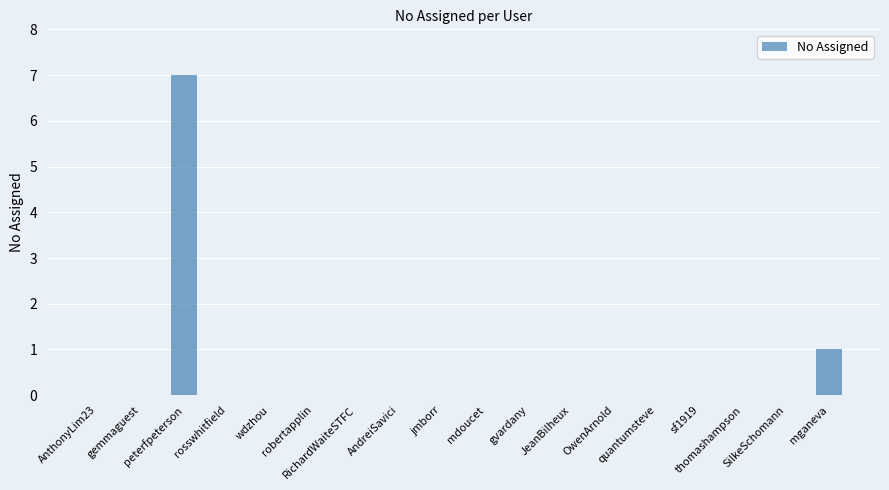

Are the bars horizontal?

No